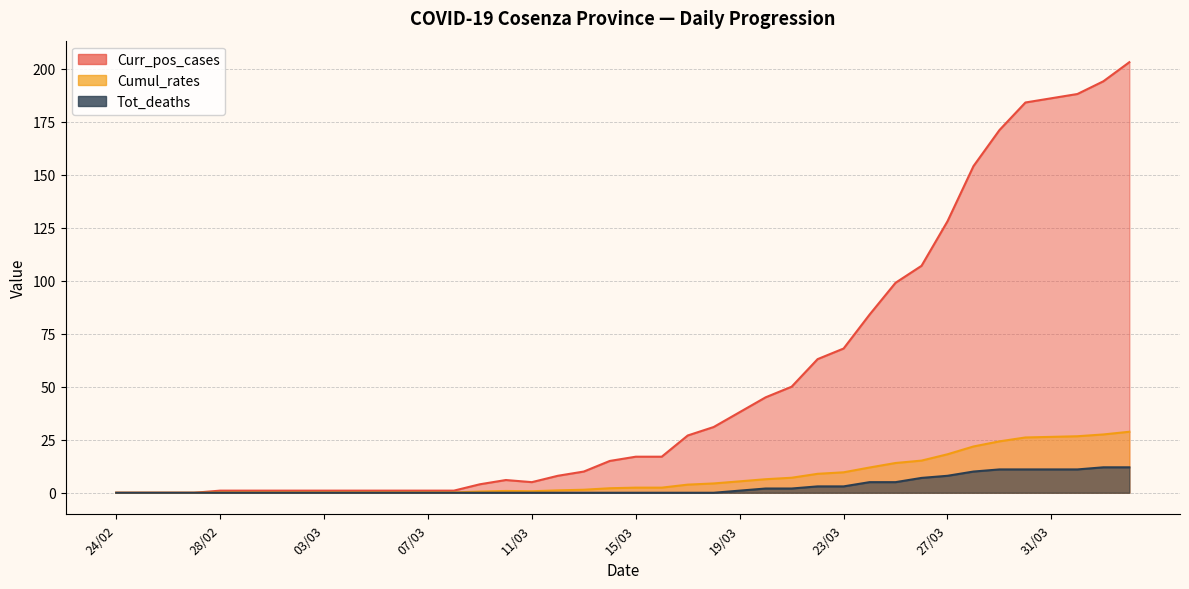

True or false: Cumul_rates and Tot_deaths intersect in this chart.

False